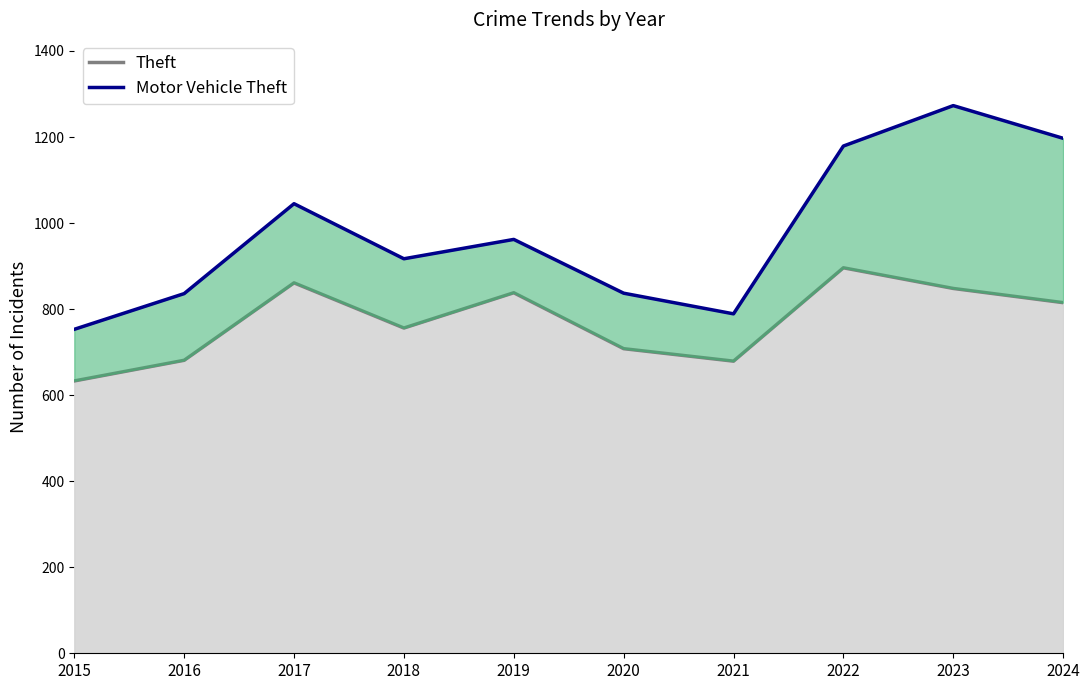

What is the value of the Motor Vehicle Theft point at the 5th from the left?

962